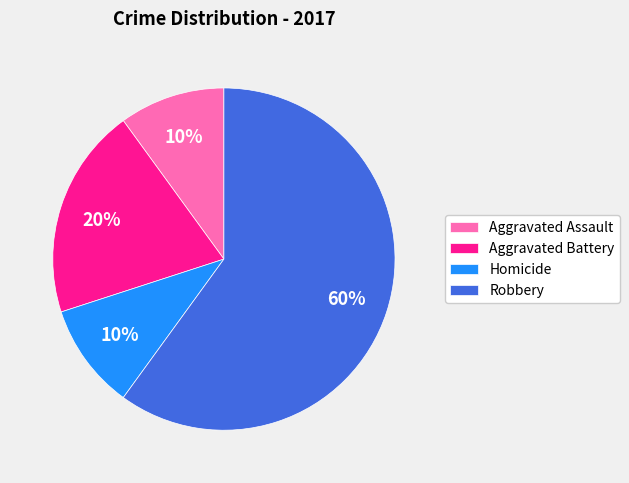

To the nearest percent, what is the combined percentage of Homicide and Aggravated Battery?

30%